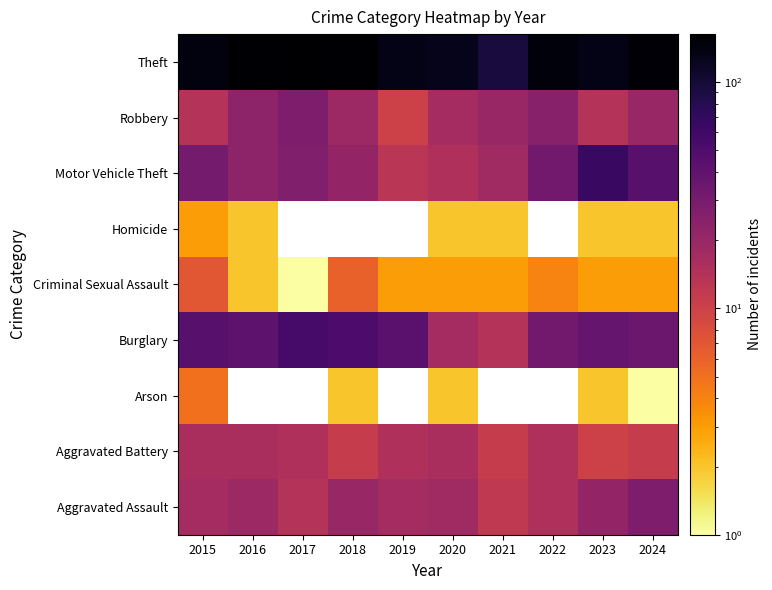

At which category is the sum across all series the highest?

2024